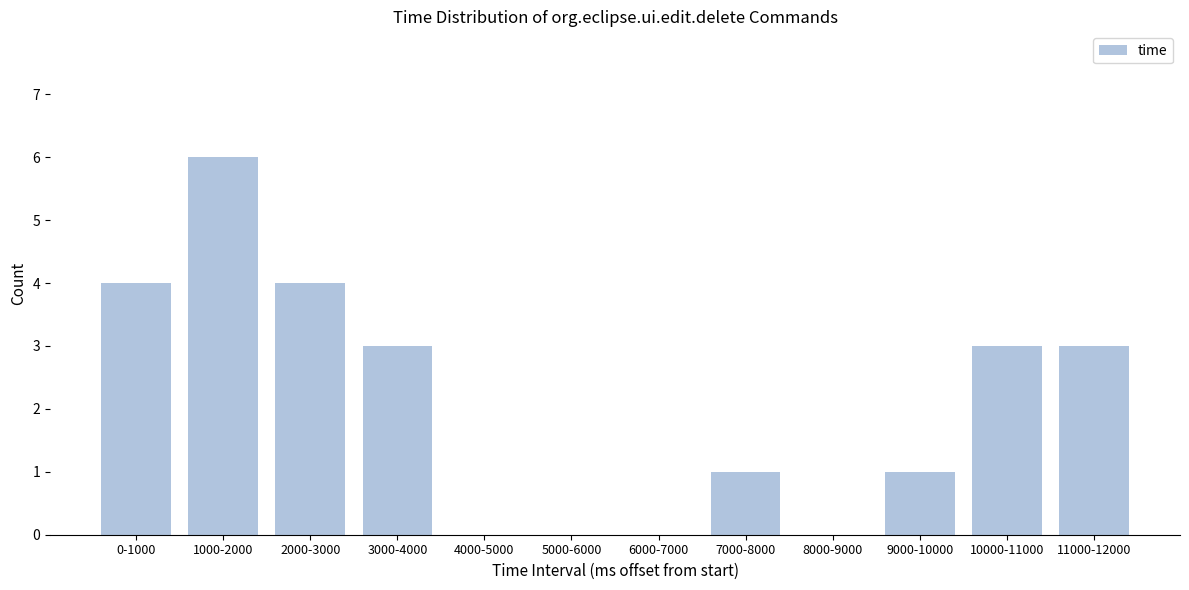

Reading right to left, what are all the values shown in this chart?

11000-12000=3	10000-11000=3	9000-10000=1	8000-9000=0	7000-8000=1	6000-7000=0	5000-6000=0	4000-5000=0	3000-4000=3	2000-3000=4	1000-2000=6	0-1000=4